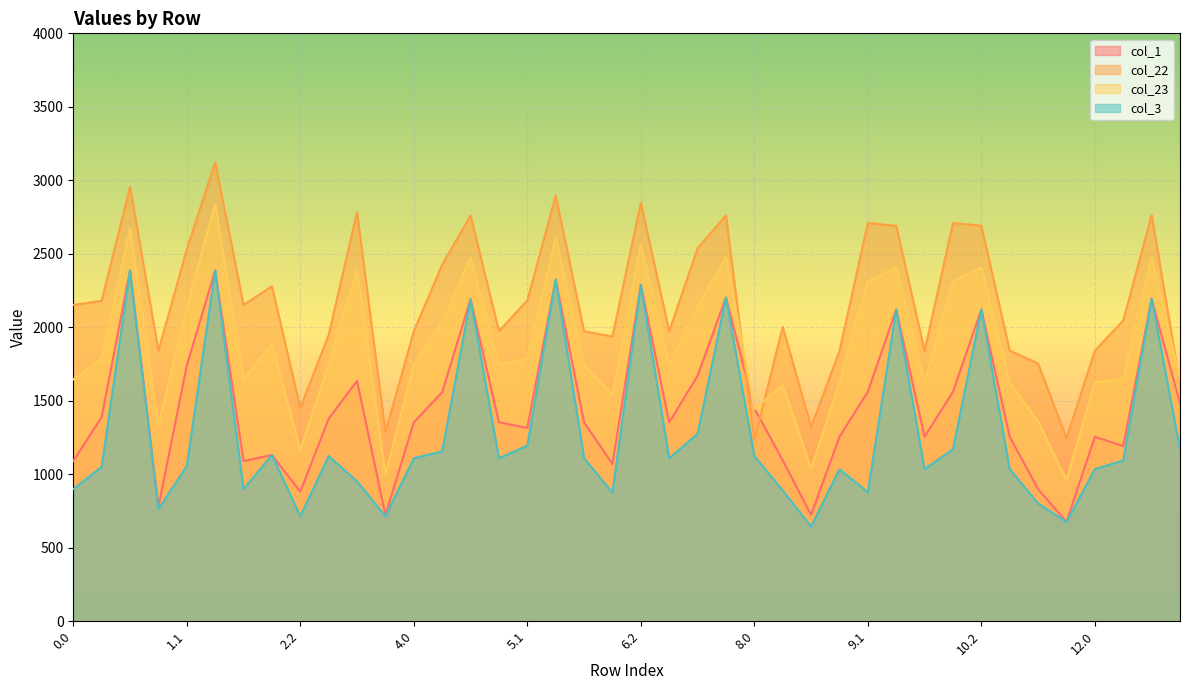

How many values in the col_1 series exceed 1353?

23